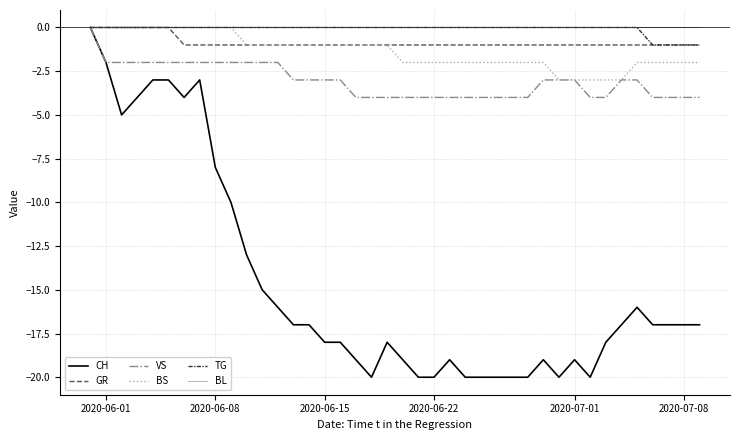

What is the difference between the maximum and minimum values in the VS series?

4